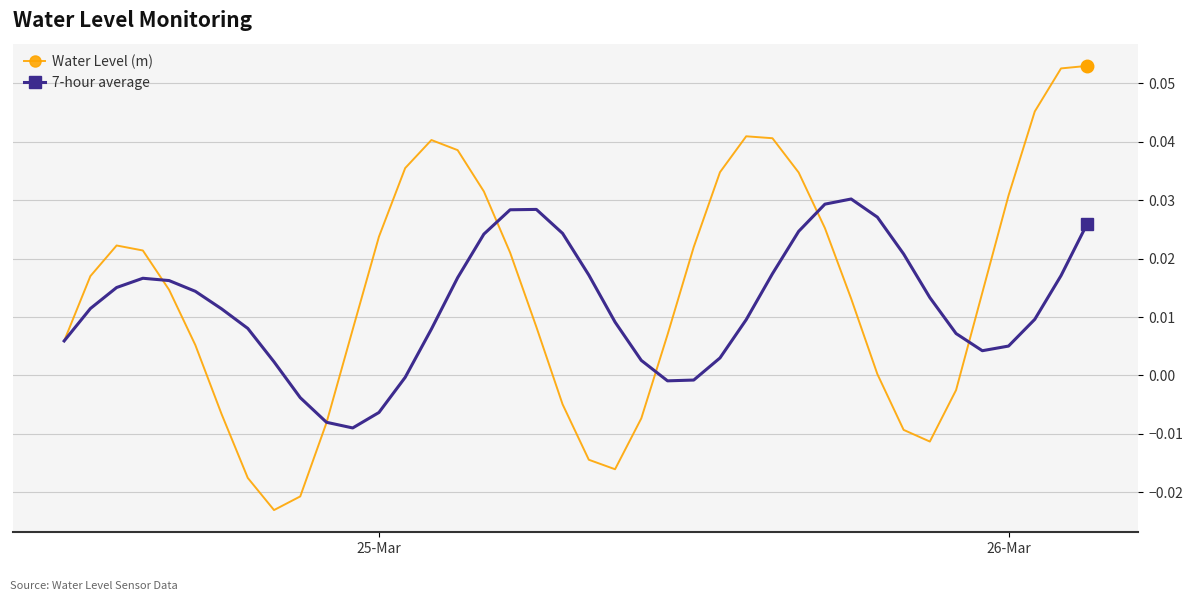

True or false: 7-hour average has more than 2 points higher than both neighbors.

True